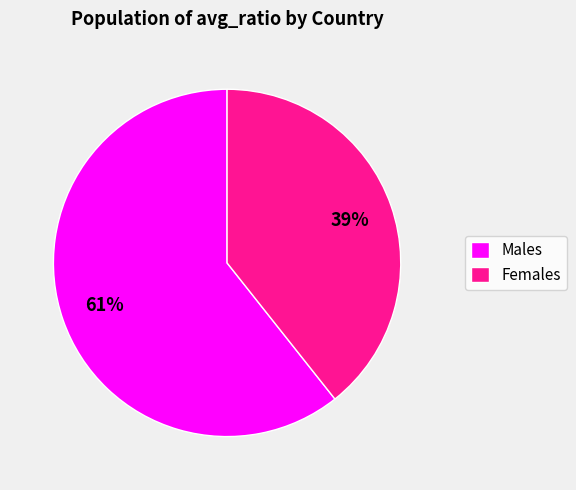

Is there a majority slice in this chart?

Yes